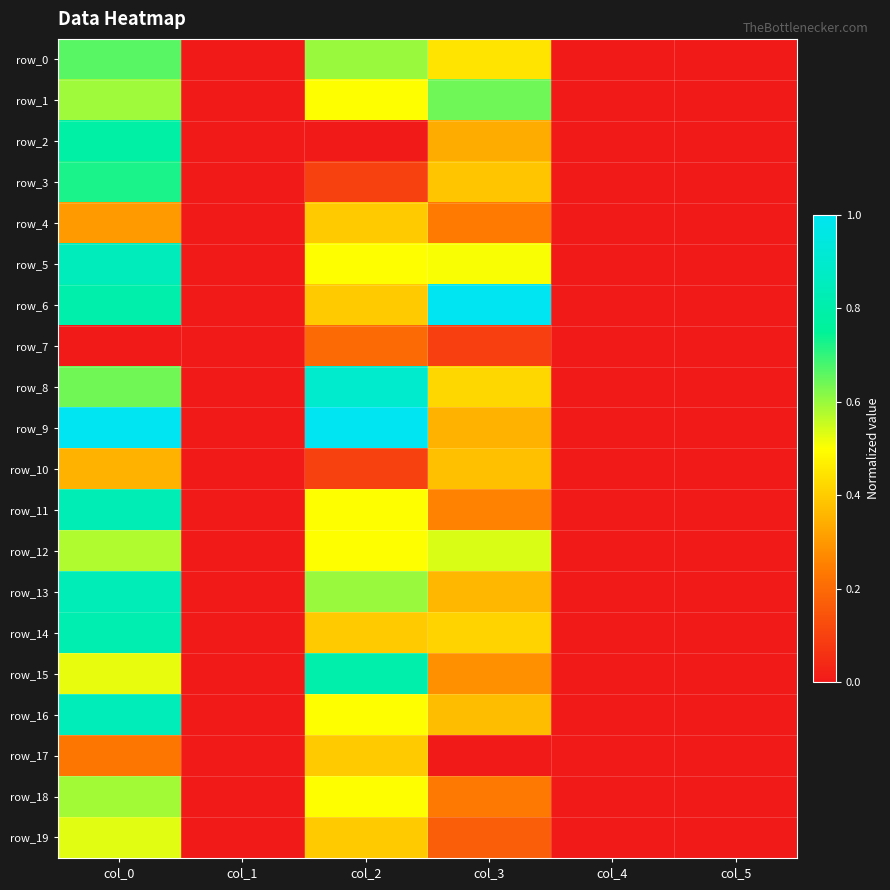

What is the difference between the maximum and minimum values in the row_2 series?

0.8